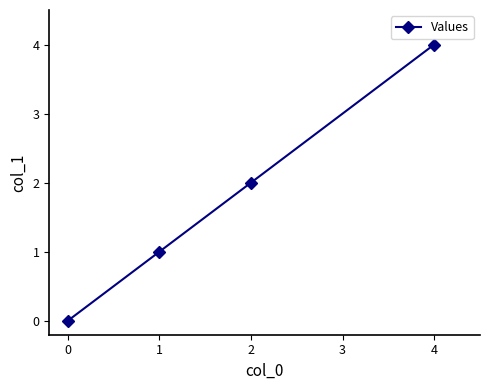

How many values are between 1 and 4?

3